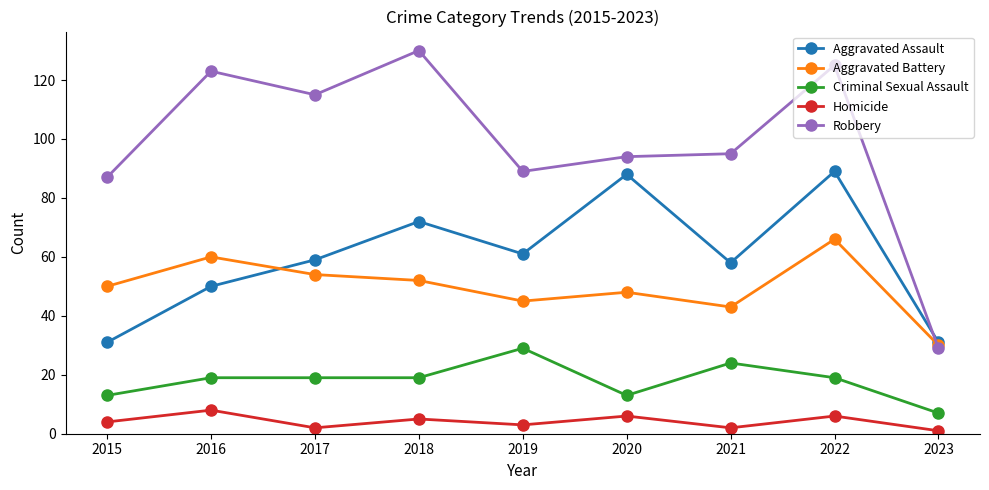

The value of Criminal Sexual Assault at 2016 is 19. True or false?

True